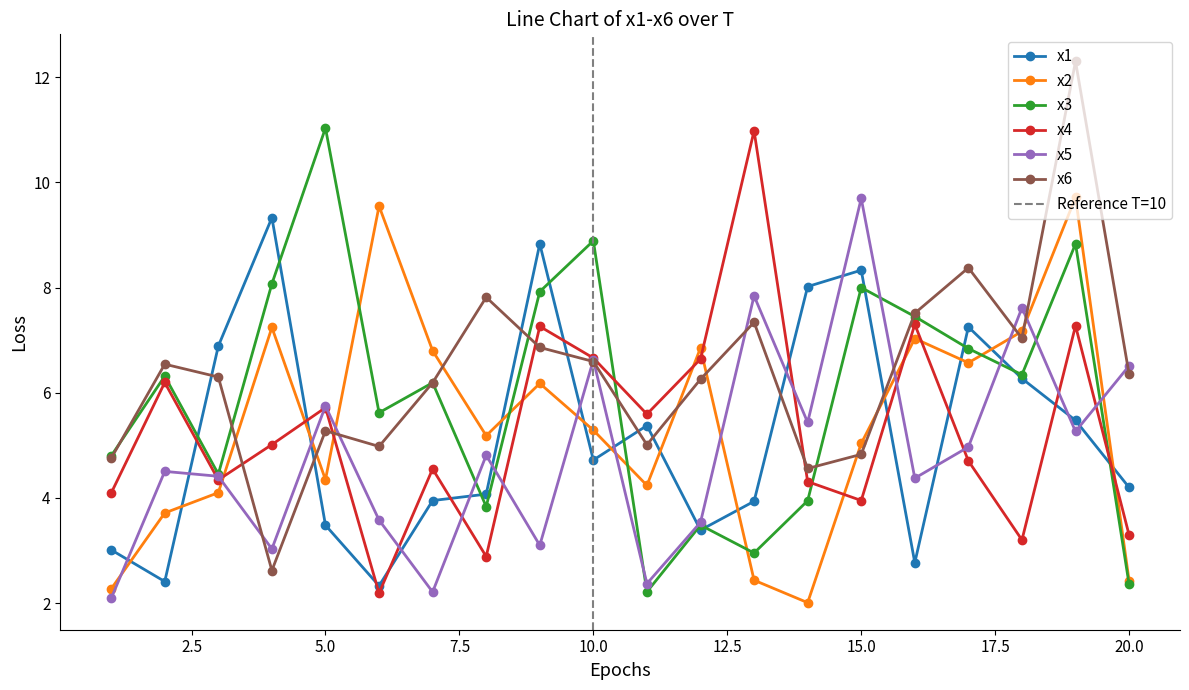

What is the lowest value of the x6 series?

2.6